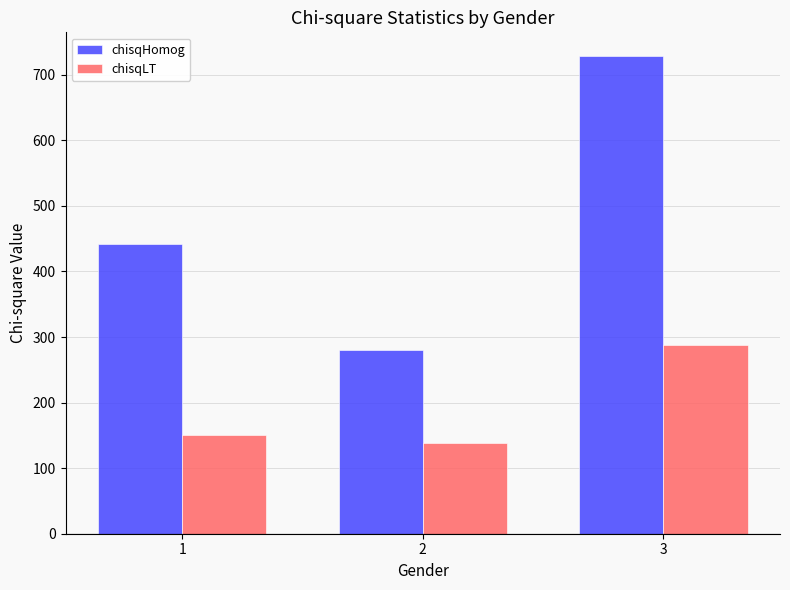

Are the bars horizontal?

No